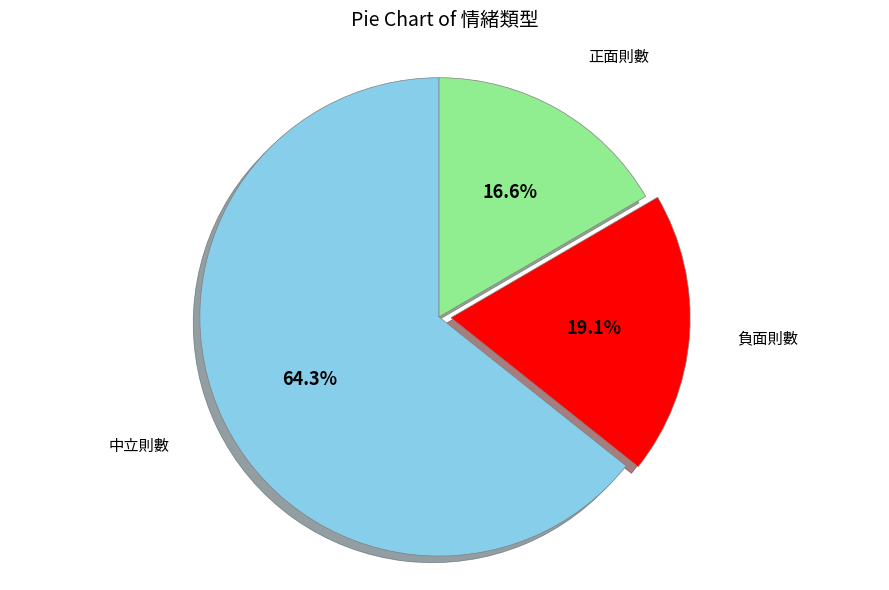

Does any single category account for the majority?

Yes